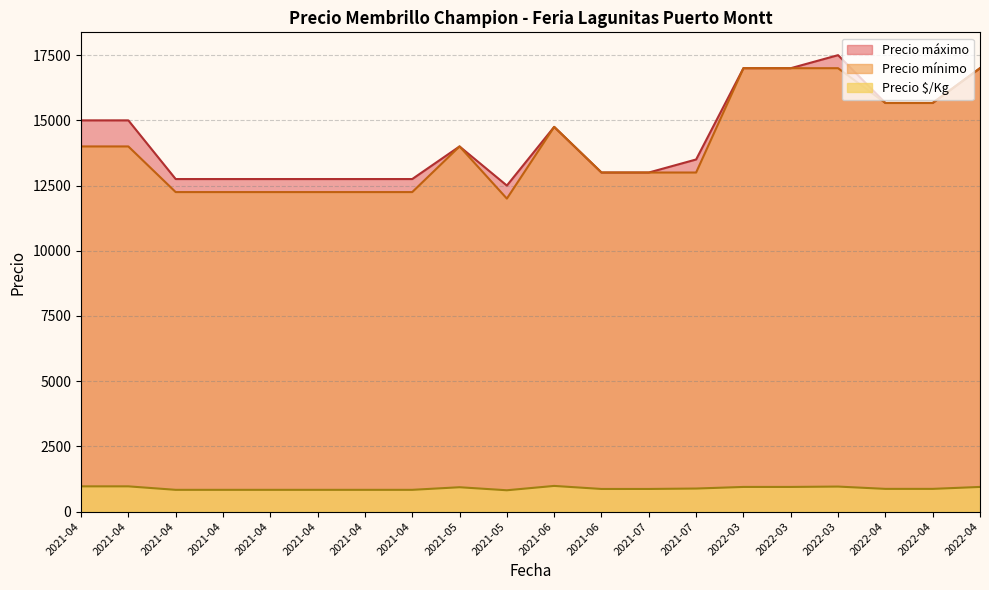

What are all the series names shown in the legend?

Precio máximo, Precio mínimo, Precio $/Kg